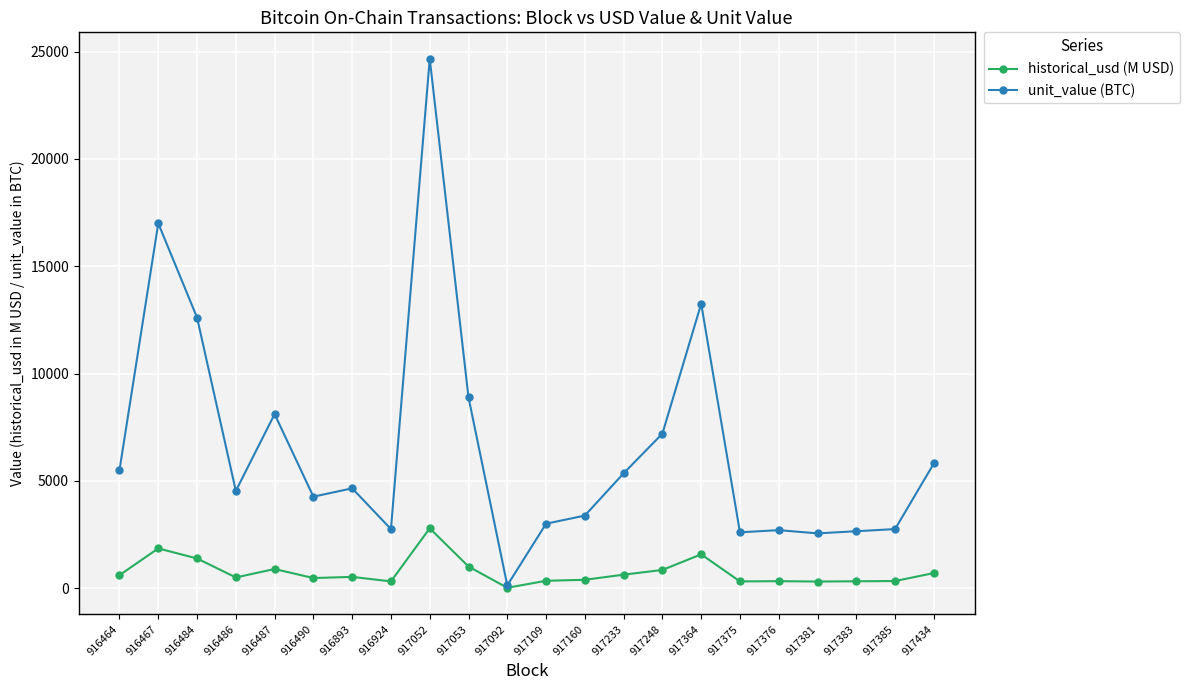

The unit_value (BTC) series shows 5500.0 at 916464. True or false?

True